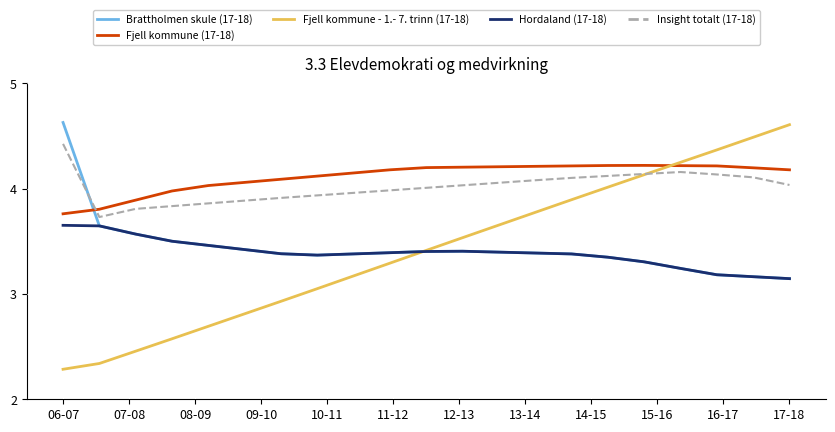

Which series has the widest spread of values?

Fjell kommune - 1.- 7. trinn (17-18)